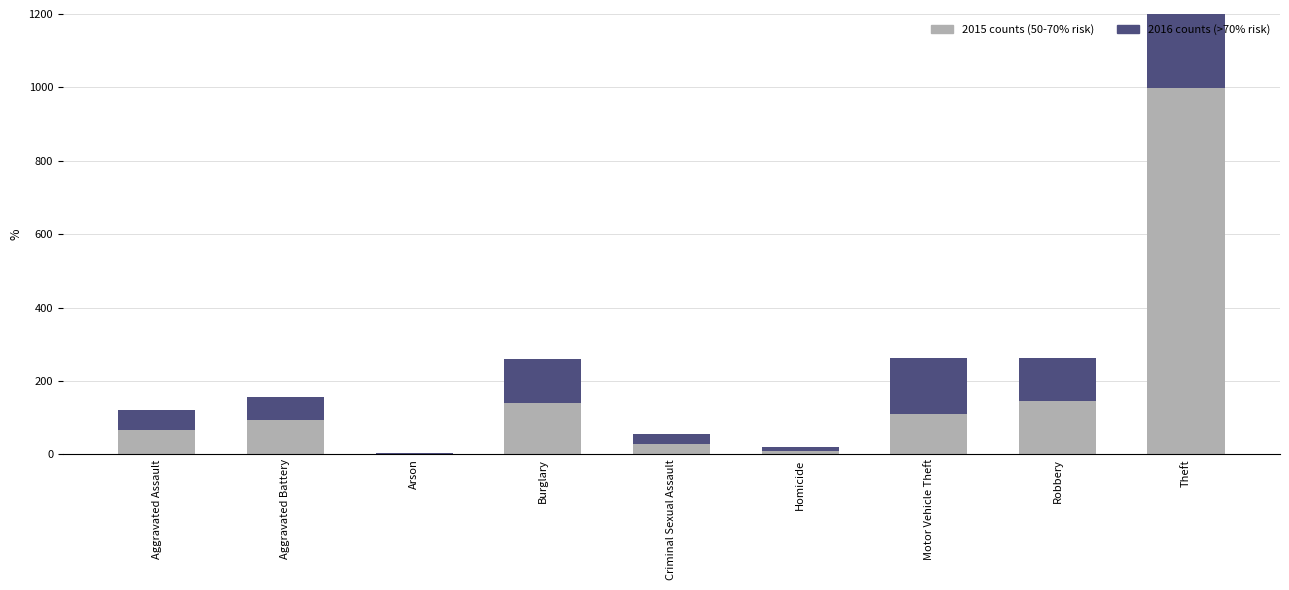

What is the difference between the maximum and second lowest values in the 2016 counts (>70% risk) series?

861